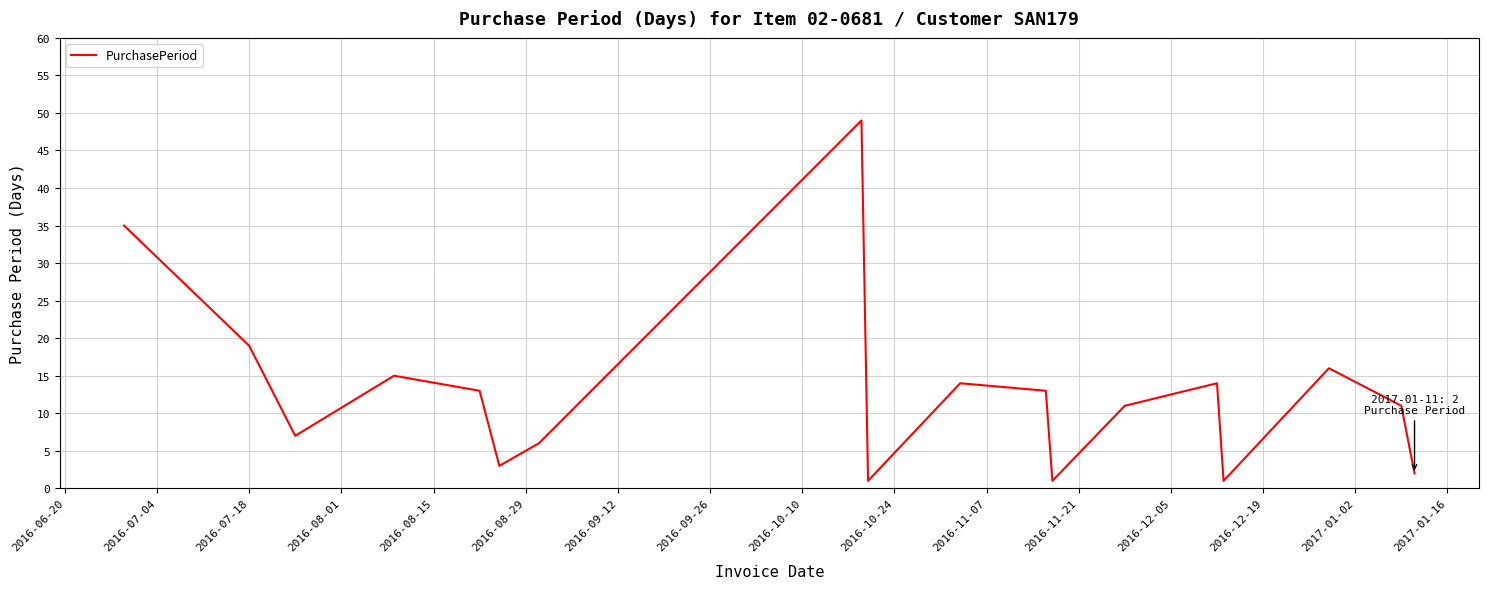

What is the minimum value shown in the chart?

1